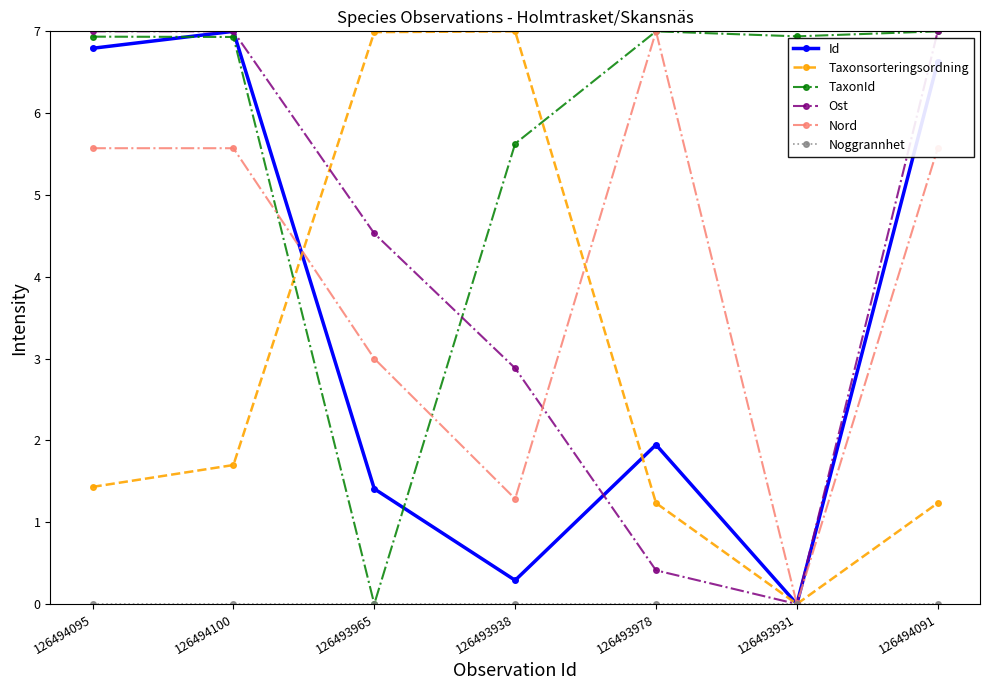

At which label does Taxonsorteringsordning first exceed 1?

126494095